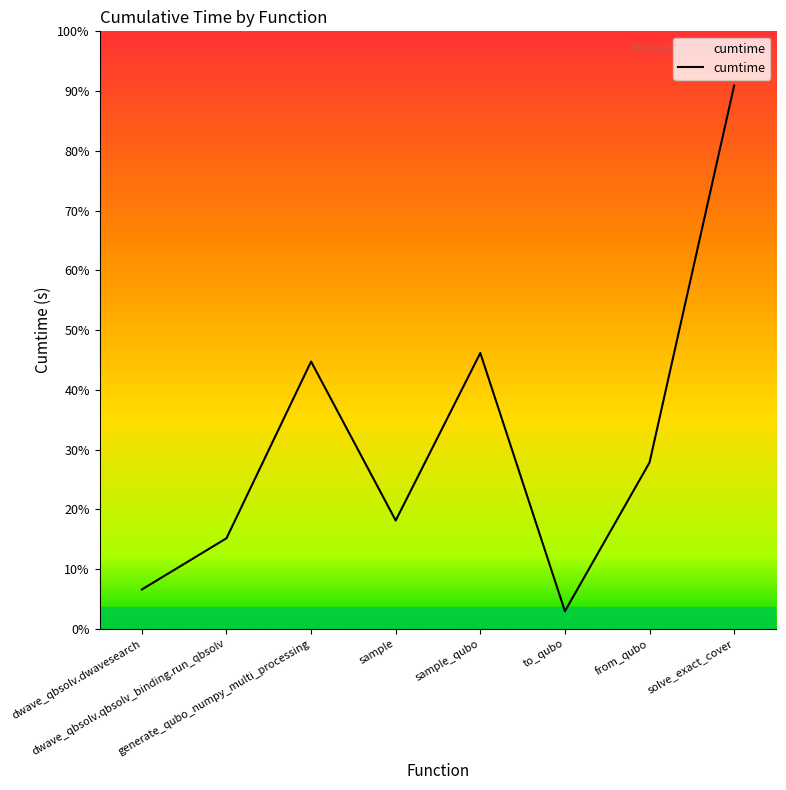

Reading left to right, list all the values displayed in this chart.

4.6	10.7	31.5	12.8	32.6	2.1	19.6	64.1